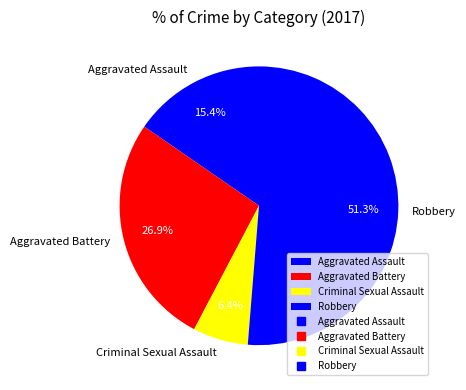

Does any single category account for the majority?

Yes